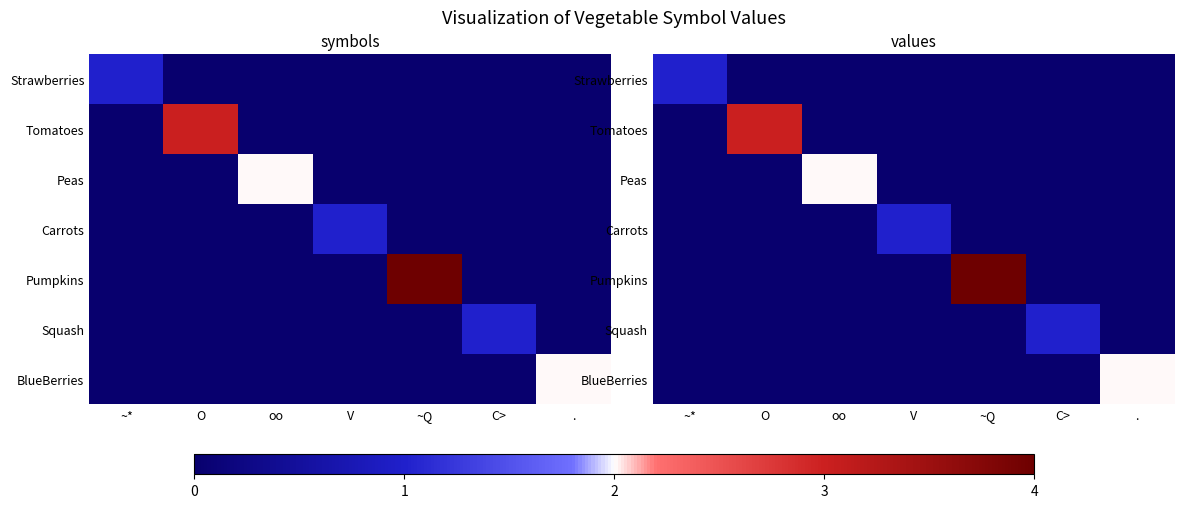

What is the spread (max minus min) of values at ~*?

1